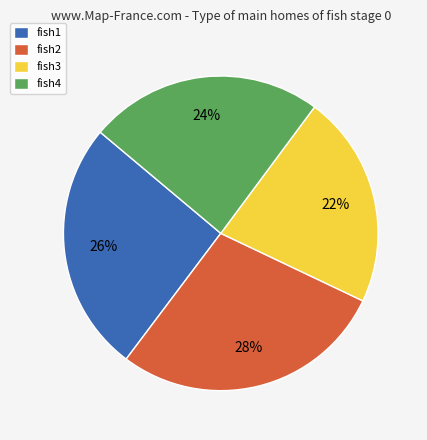

Does any single category account for the majority?

No